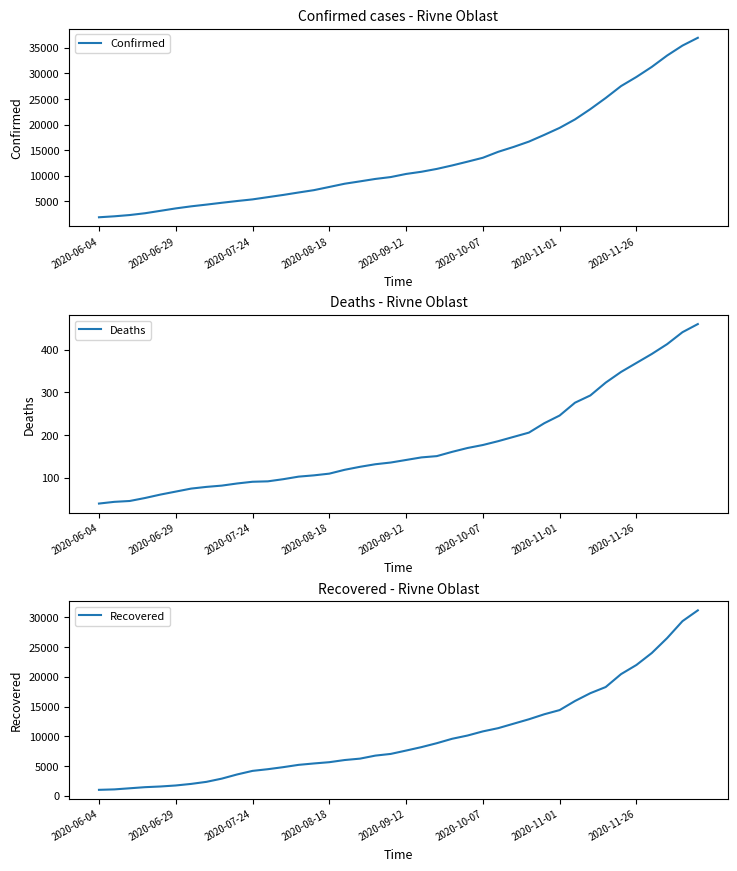

What position from the right is 9?

31